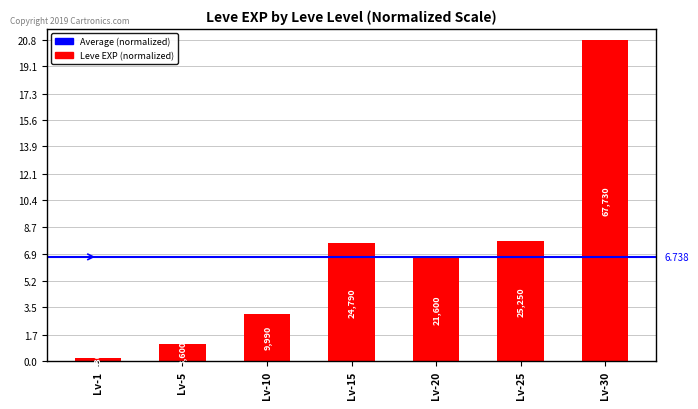

How many bars are there in total?

7